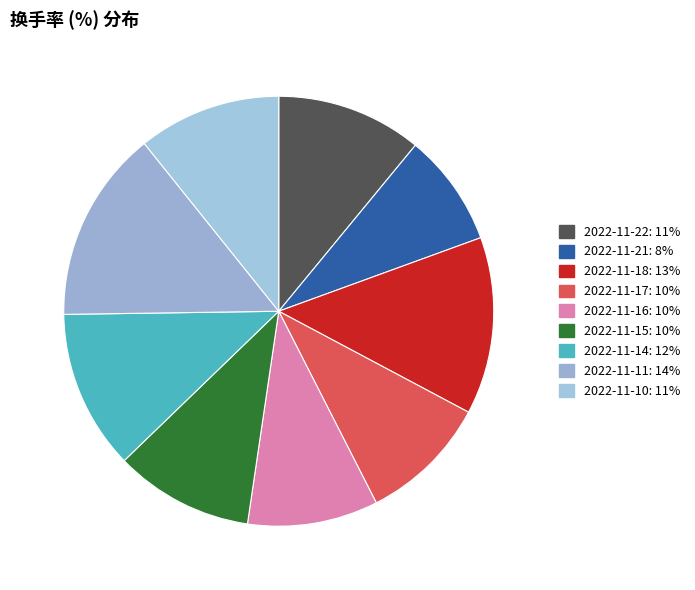

The 2022-11-11 slice represents 14% of the pie. True or false?

True